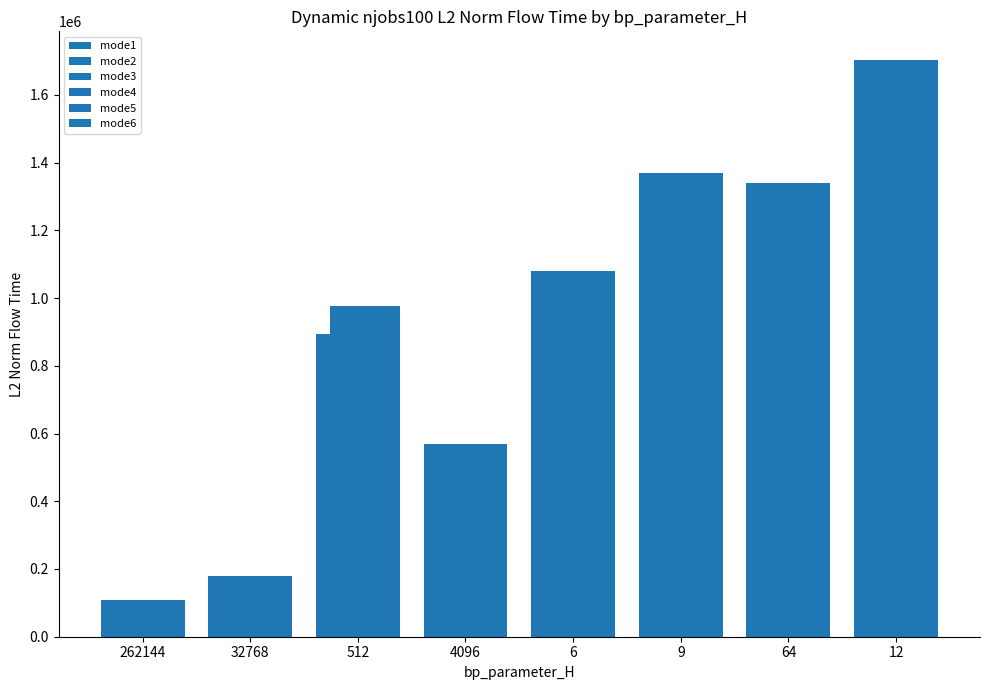

Is it true that mode4 equals 1338575.8 at 64?

True